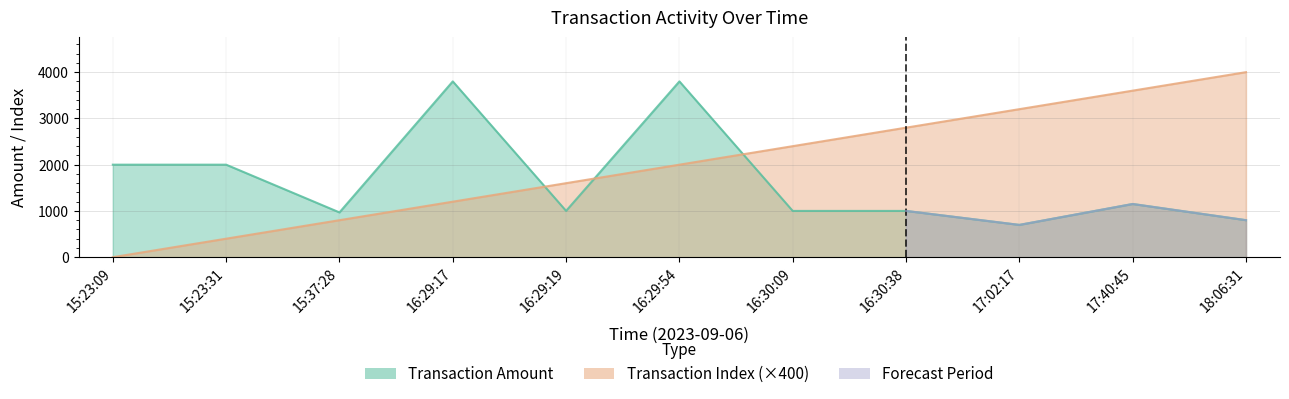

What is the sum of all Transaction Amount values?

18217